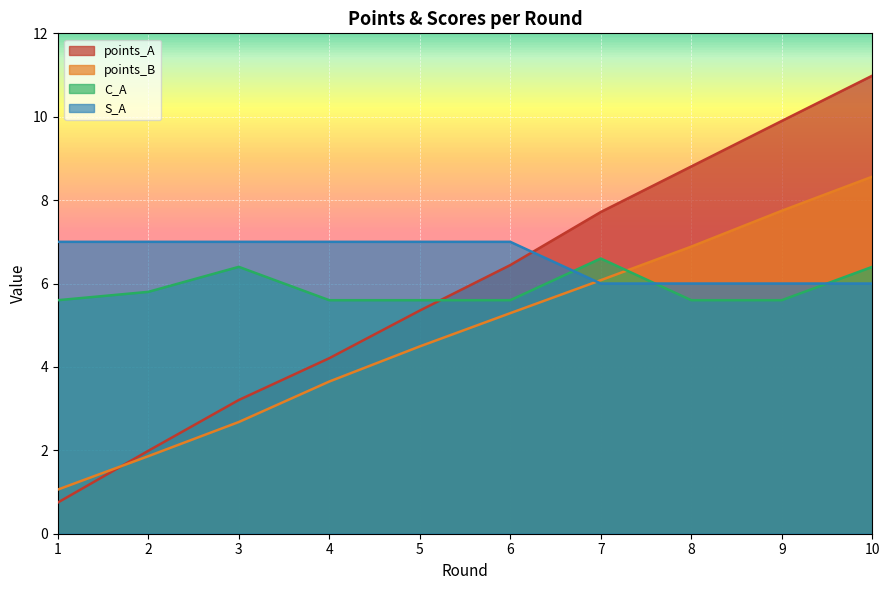

What is the spread (max minus min) of values at 4?

3.4